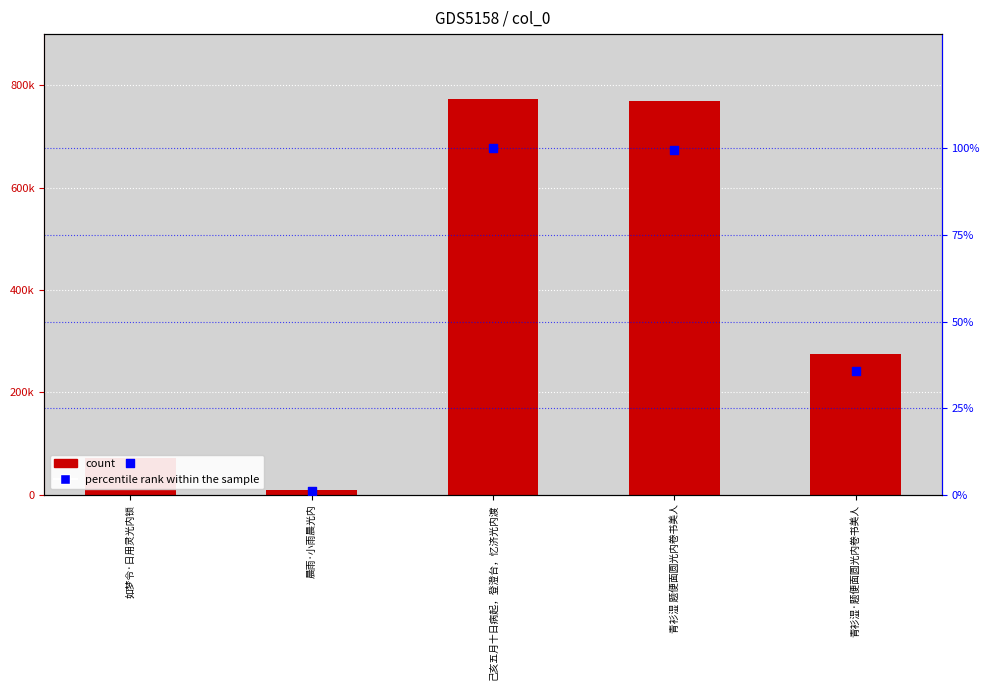

Which series reaches the minimum Y coordinate?

percentile rank within the sample